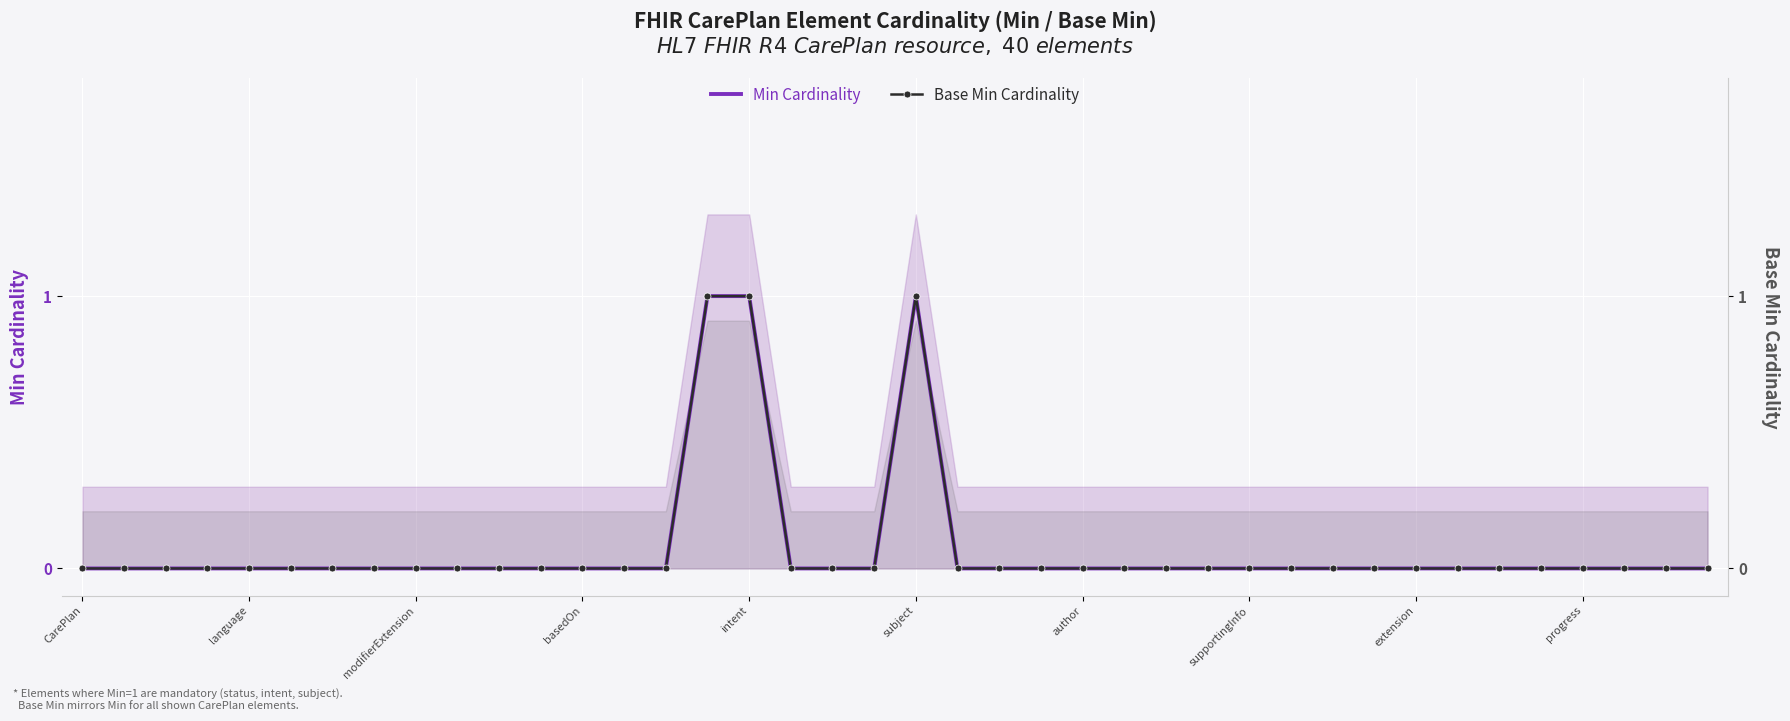

Reading right to left, list all the values displayed in this chart.

Min Cardinality: 0	0	0	0	0	0	0	0	0	0	0	0	0	0	0	0	0	0	0	1	0	0	0	1	1	0	0	0	0	0	0	0	0	0	0	0	0	0	0	0
Base Min Cardinality: 0	0	0	0	0	0	0	0	0	0	0	0	0	0	0	0	0	0	0	1	0	0	0	1	1	0	0	0	0	0	0	0	0	0	0	0	0	0	0	0